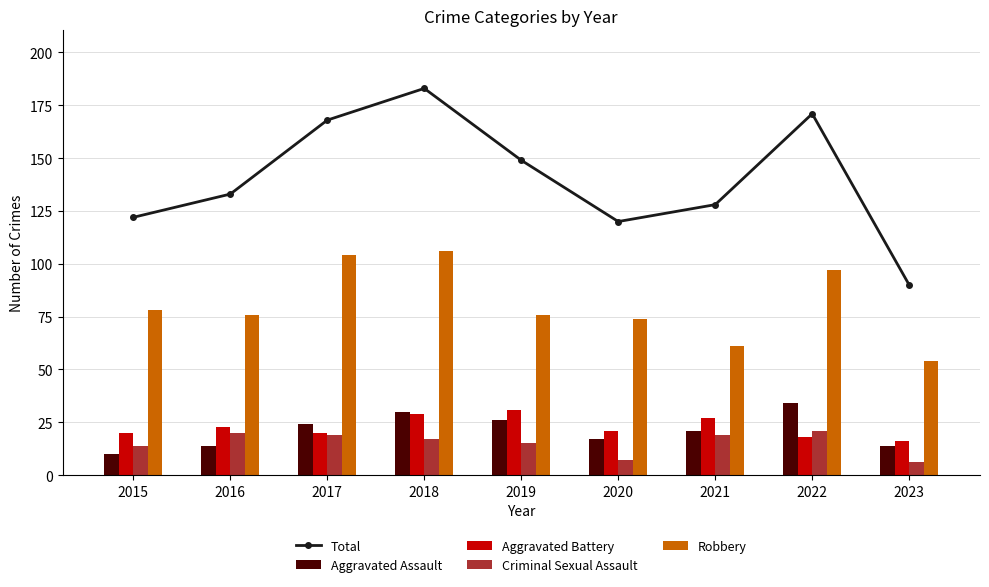

What are all the series names shown in the legend?

Total, Aggravated Assault, Aggravated Battery, Criminal Sexual Assault, Robbery